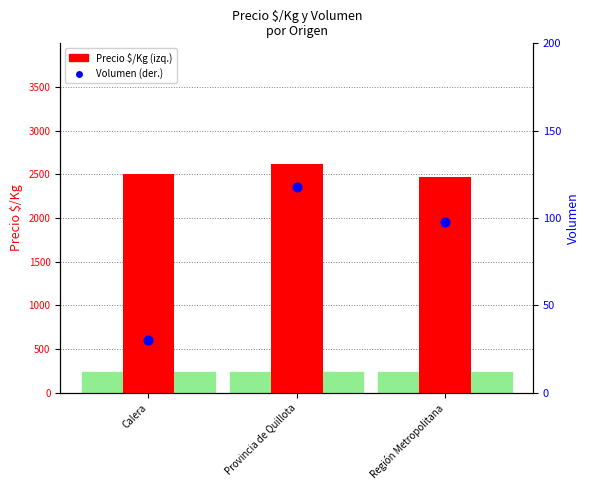

Which series reaches the minimum Y coordinate?

Volumen